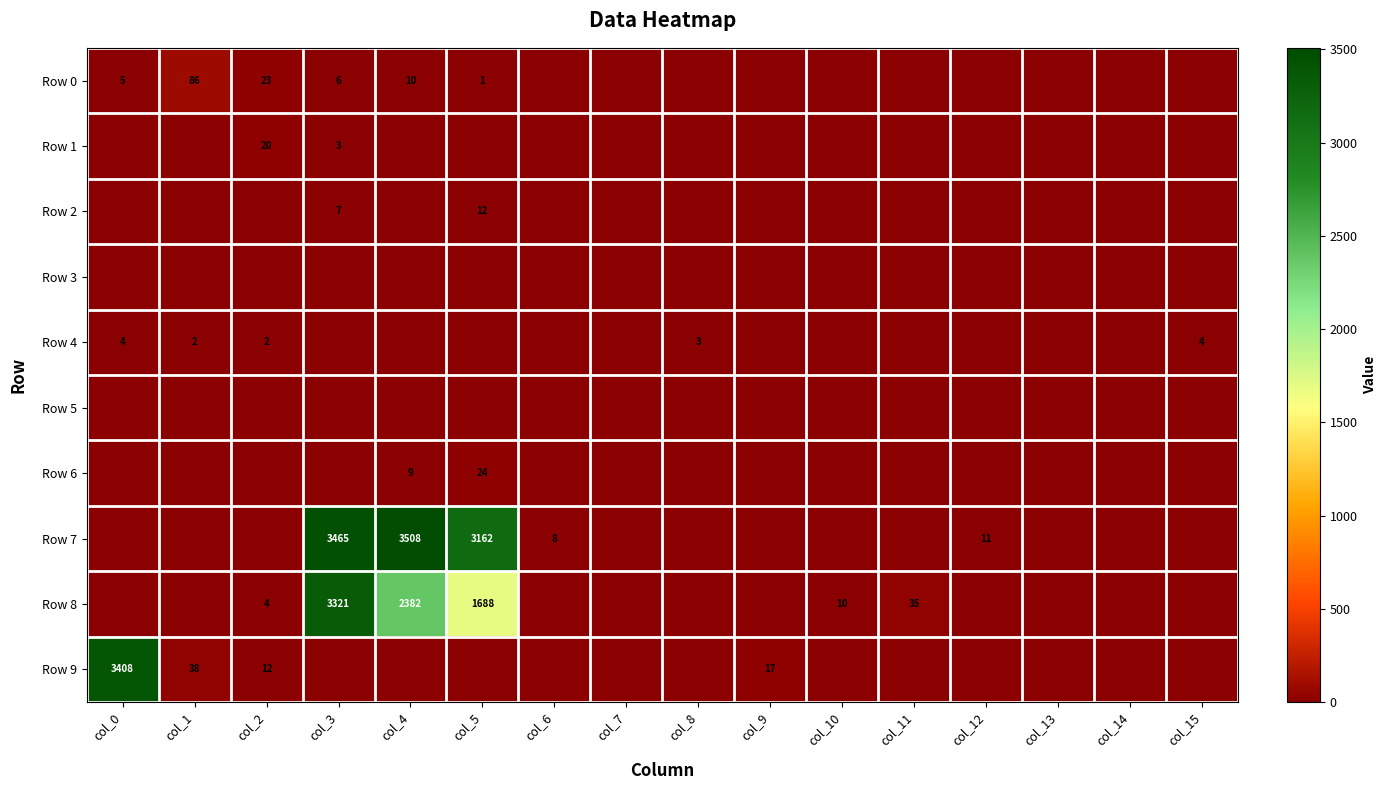

Is the value of Row 4 at col_2 greater than the value of Row 7 at col_4?

No